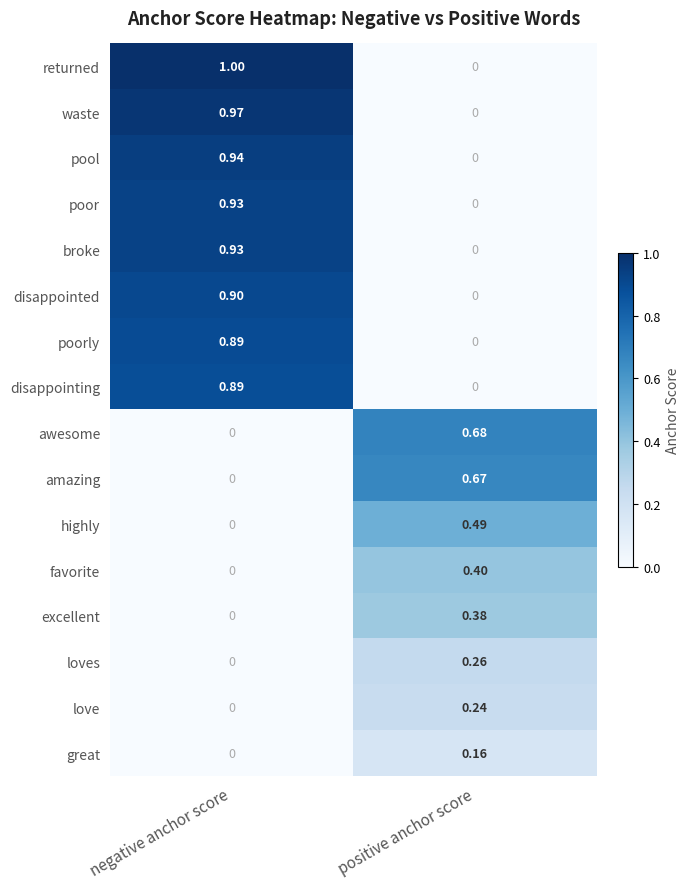

What is the total value across all series at positive anchor score?

3.3